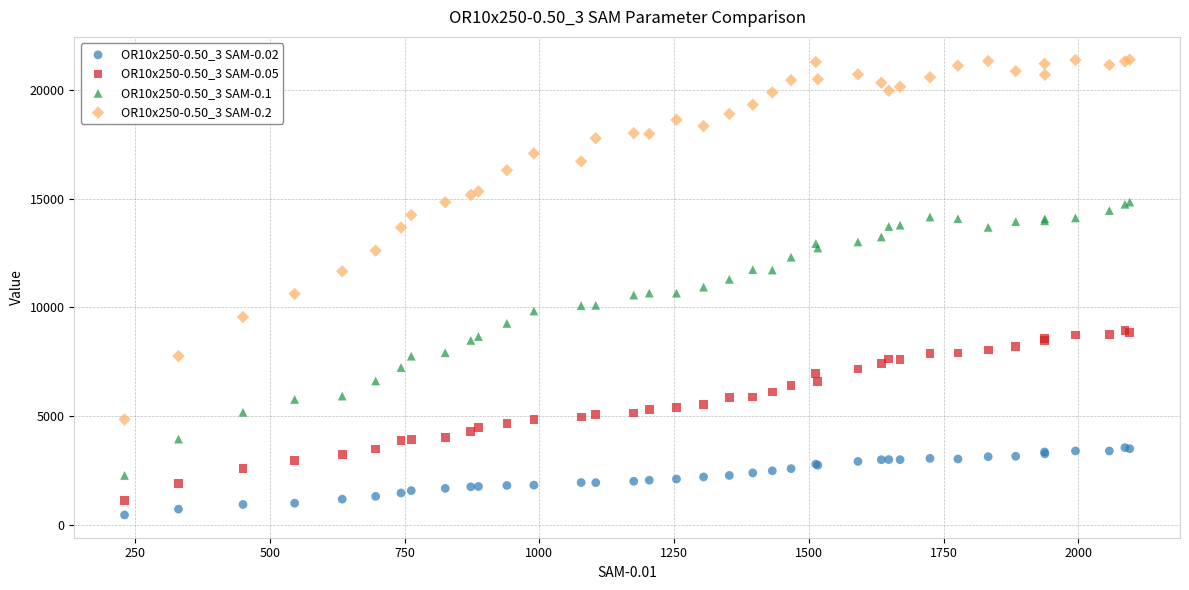

What is the X range (max minus min) for the scatter plot?

1864.9